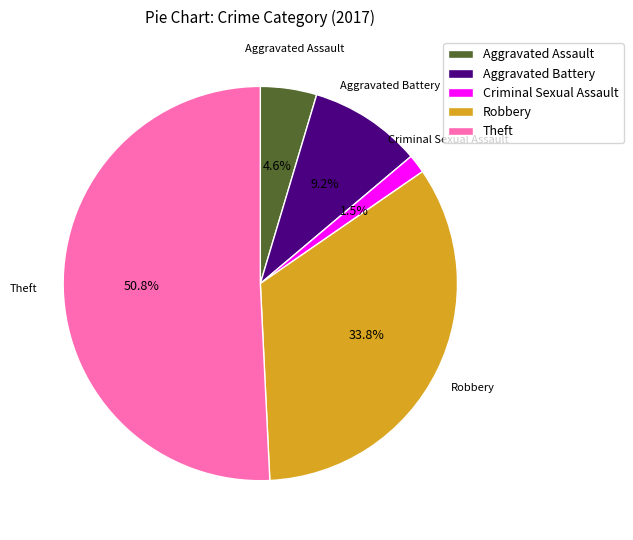

Approximately how many times larger is the value at Aggravated Assault compared to Robbery?

0.1